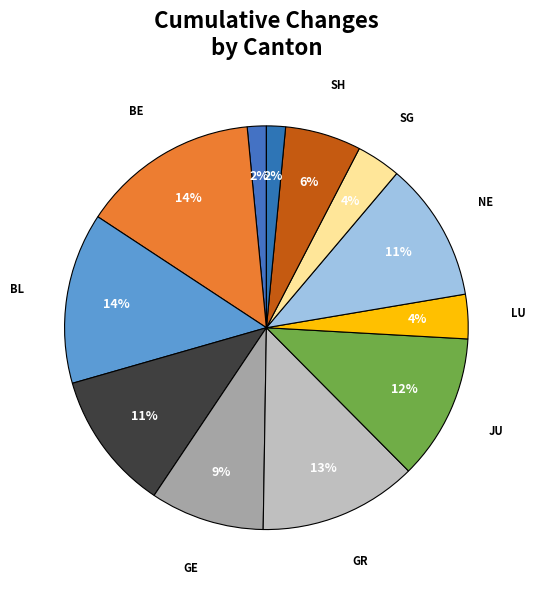

Do BE and FR together represent more than half of the pie?

No